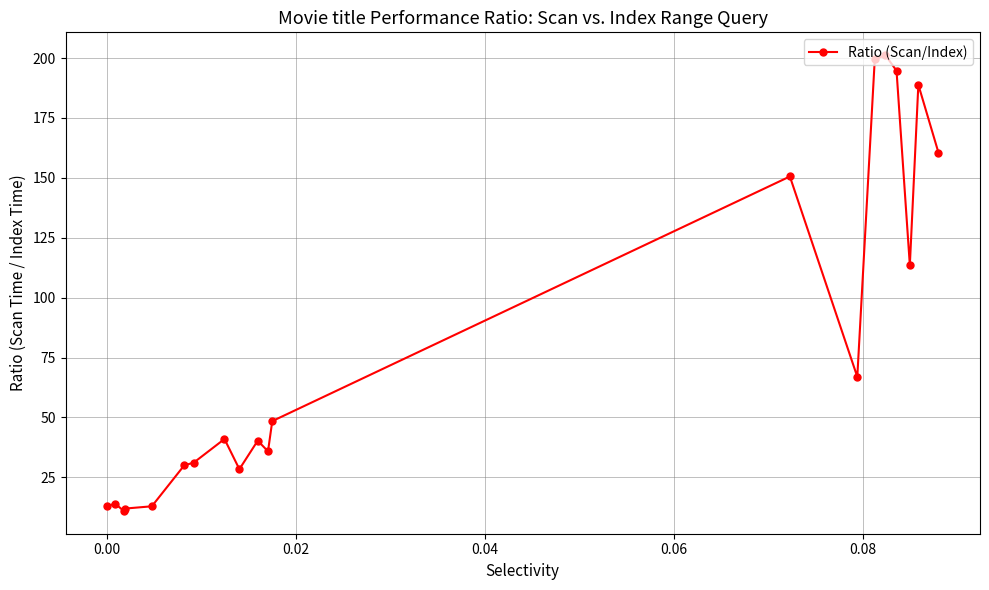

What is the sum of all values?

1594.1